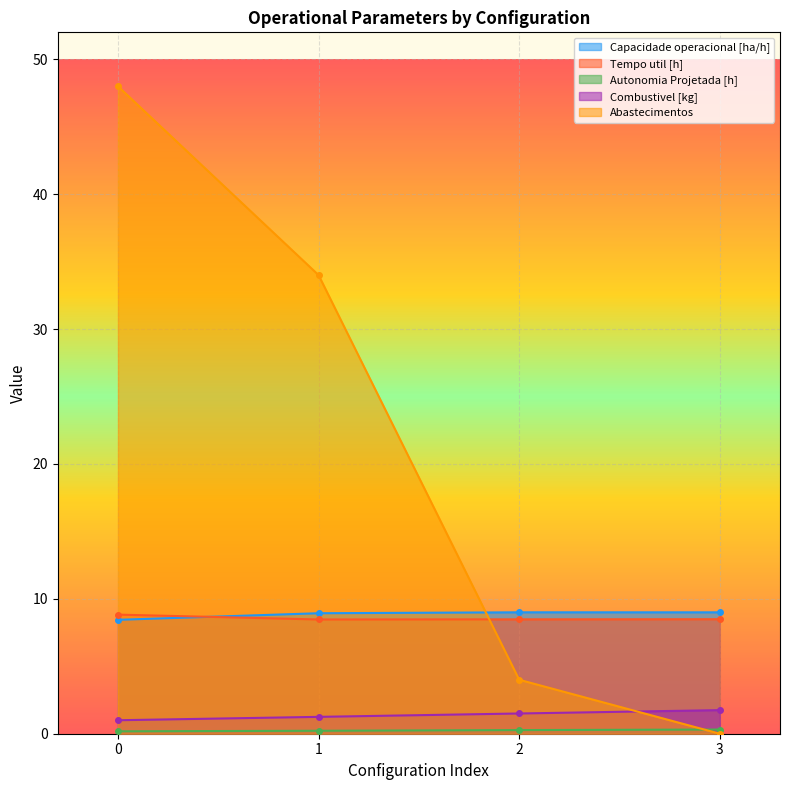

What is the value of the Tempo util [h] point at the 4th from the left?

8.5